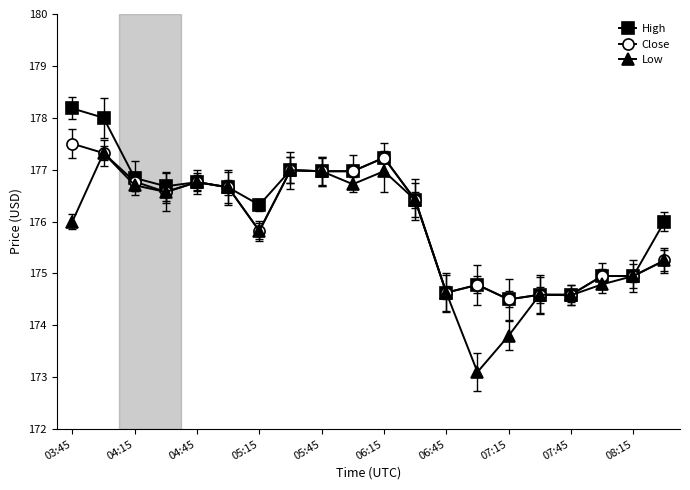

What is the maximum value for High?

178.2